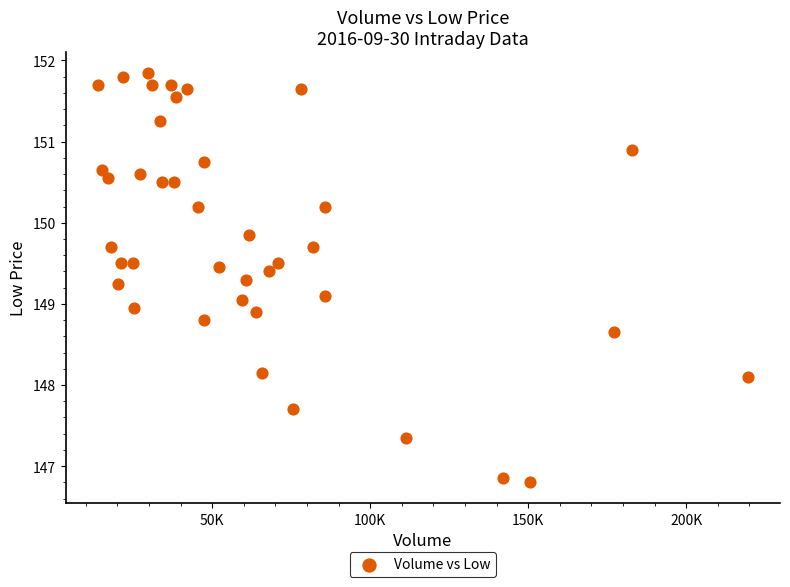

What is the range of X values (max minus min)?

205548.0